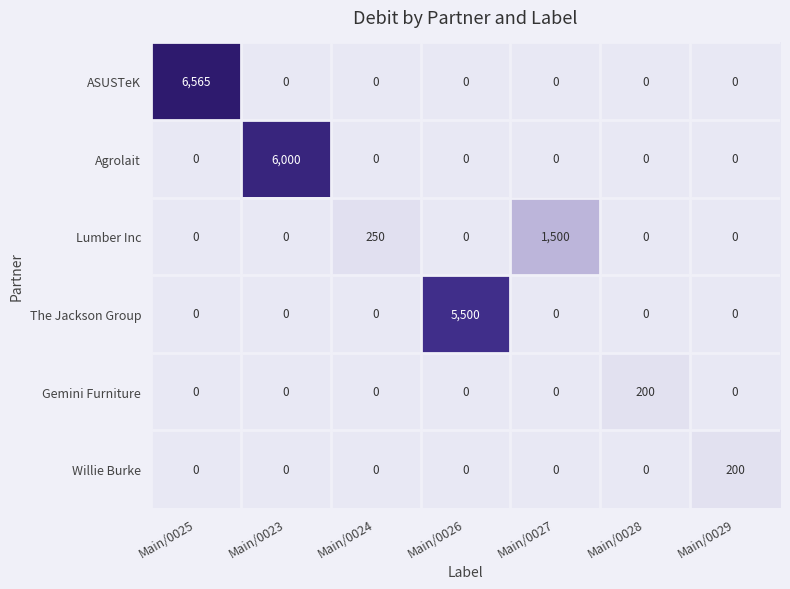

What is the average value of the Willie Burke series?

29